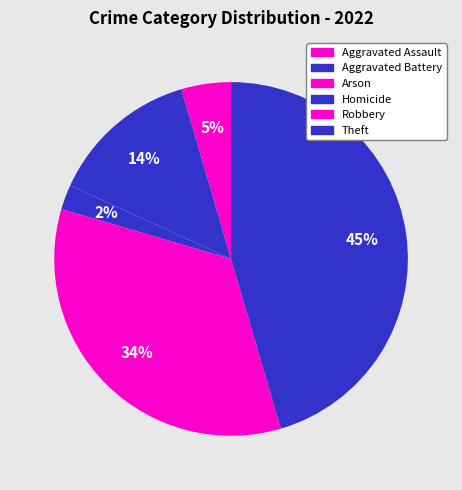

To the nearest percent, what portion does Robbery represent?

34%